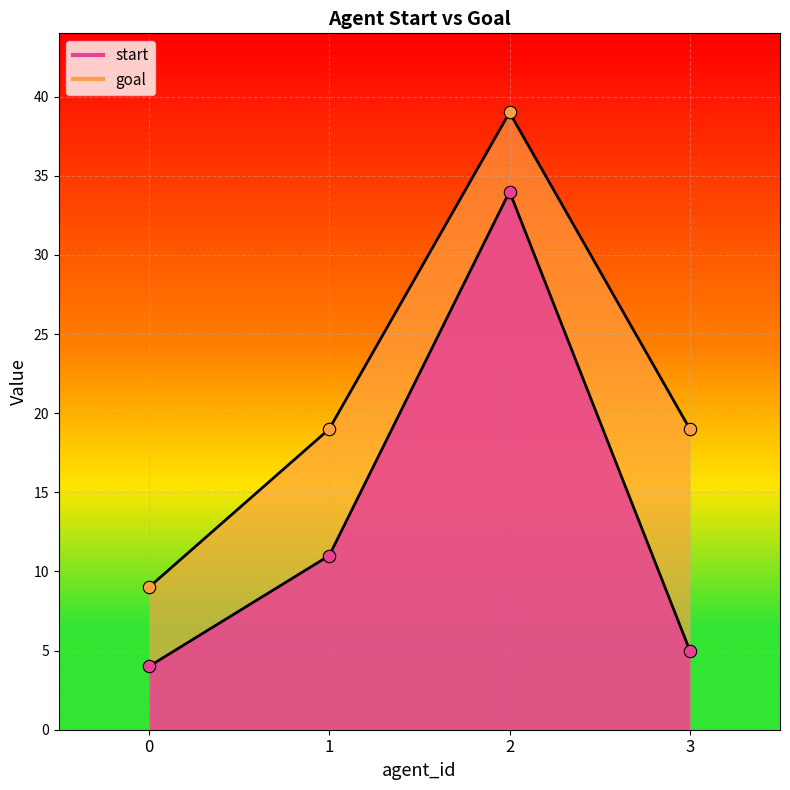

Is the value of start at 1 greater than the value of goal at 0?

Yes